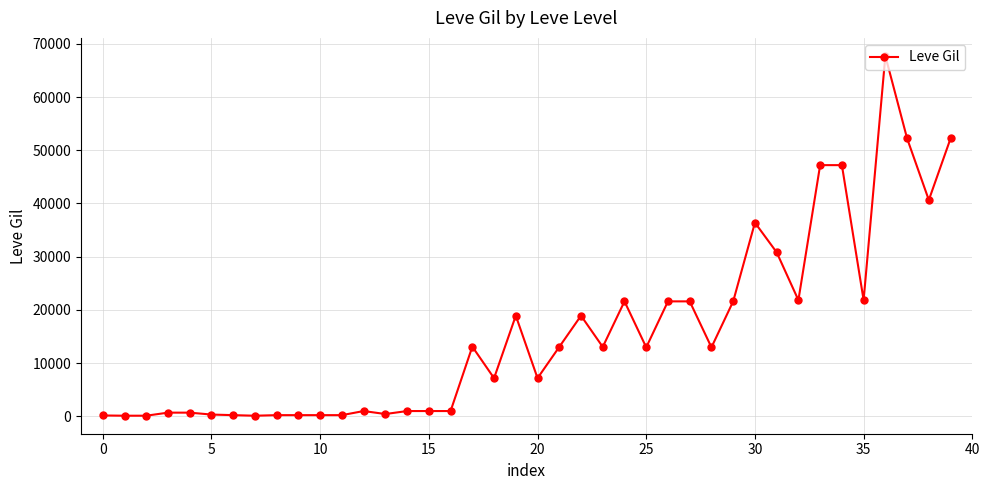

What is the maximum value shown in the chart?

67730